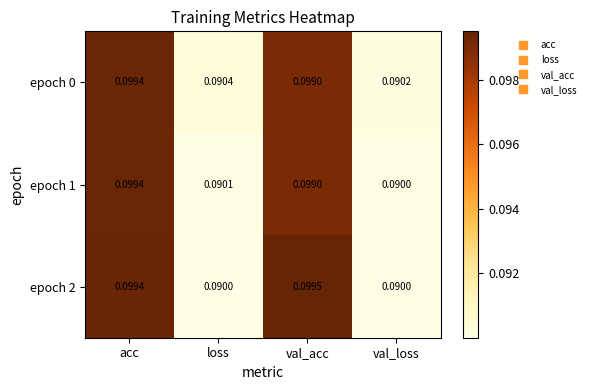

Which category has the highest value in the epoch 0 series?

acc